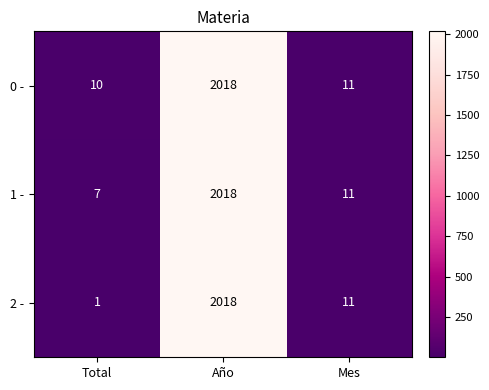

At which category is the sum across all series the highest?

Año